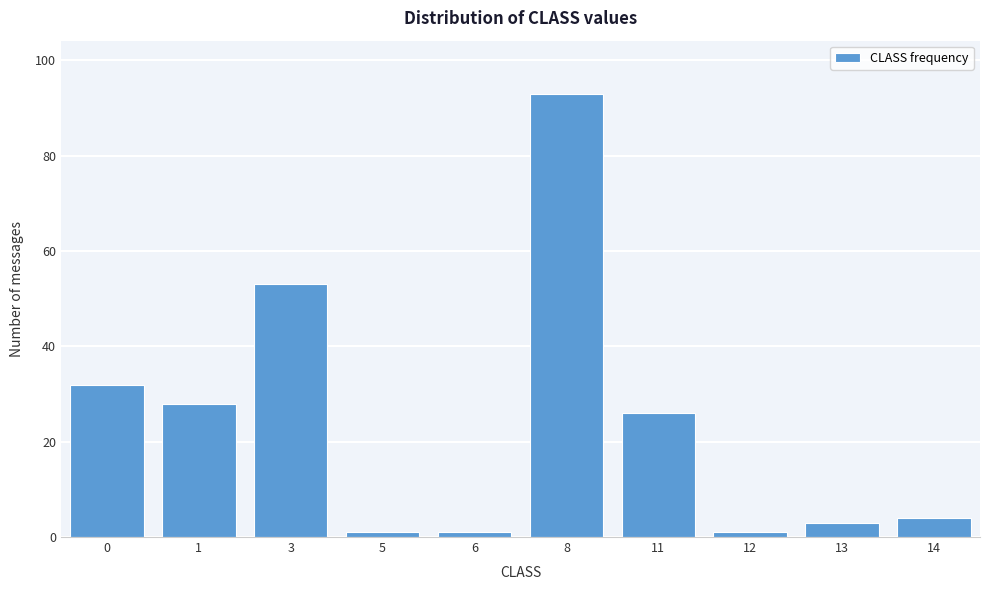

Reading right to left, extract all data points from this chart.

4	3	1	26	93	1	1	53	28	32